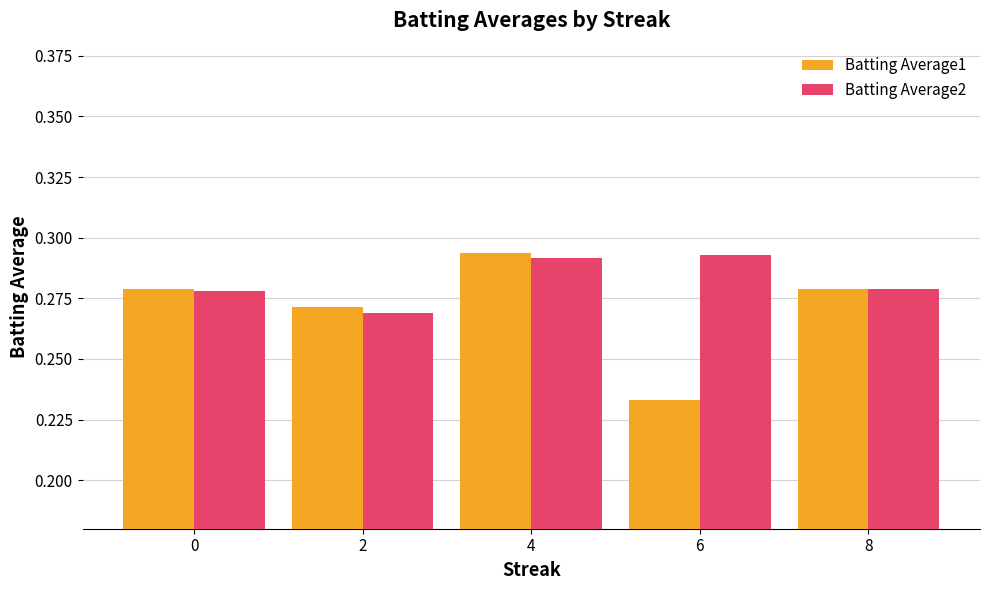

How many groups of bars are there?

5